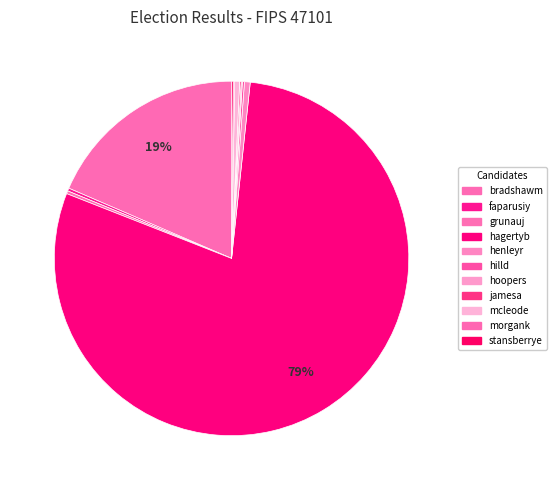

What is the change in value from hilld to hoopers?

-4